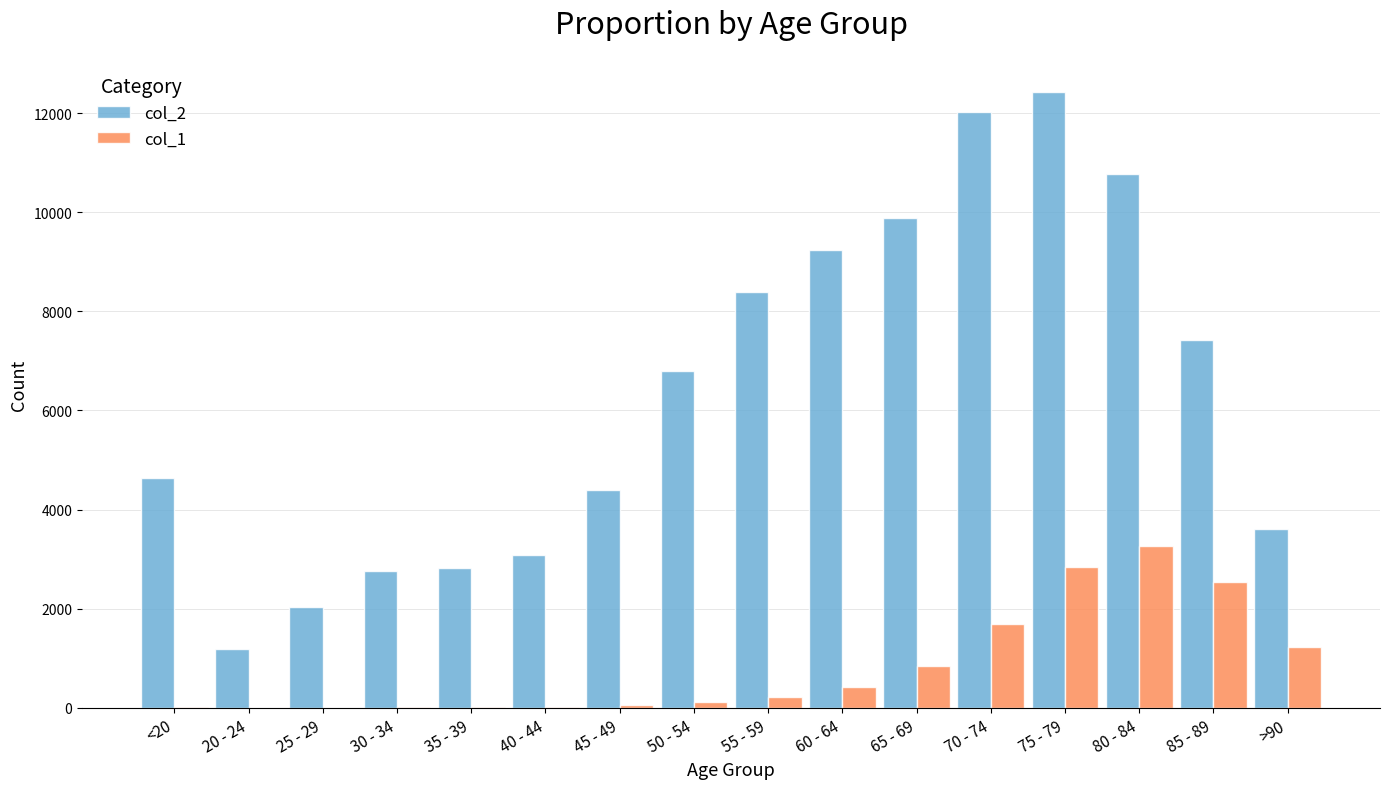

At which category is the sum across all series the highest?

75 - 79